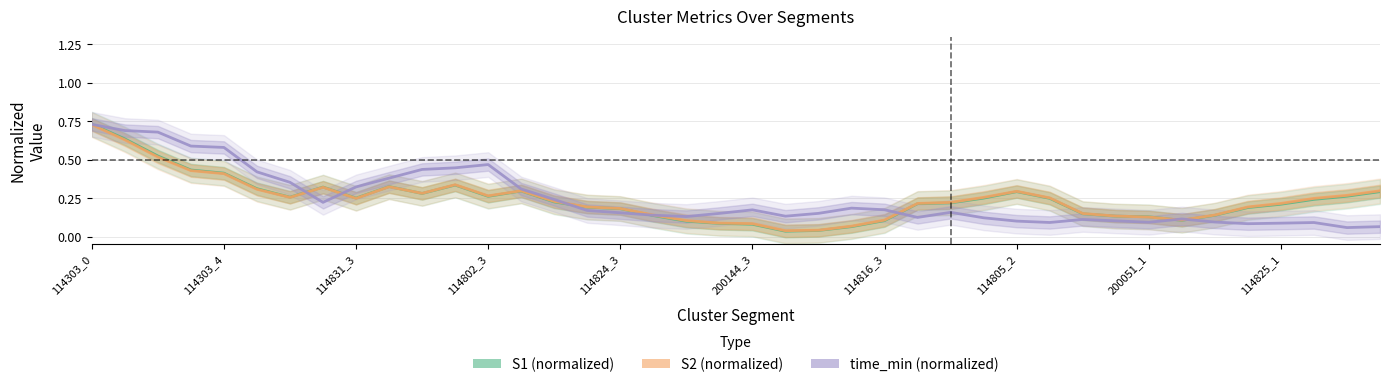

How many data points does each series have?

40